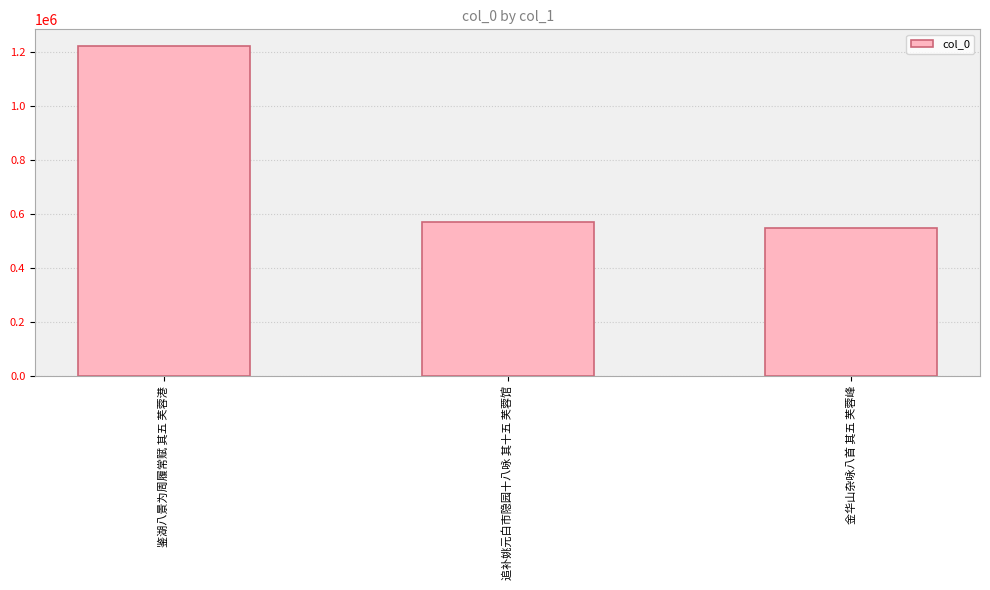

What is the average value?

779397